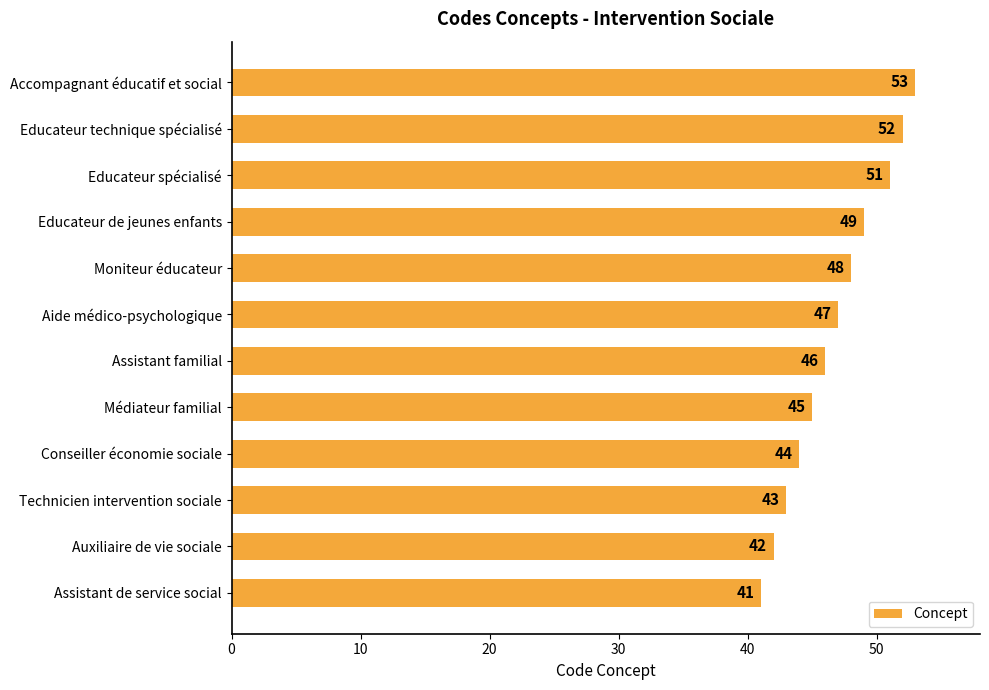

How many bars are there in total?

12